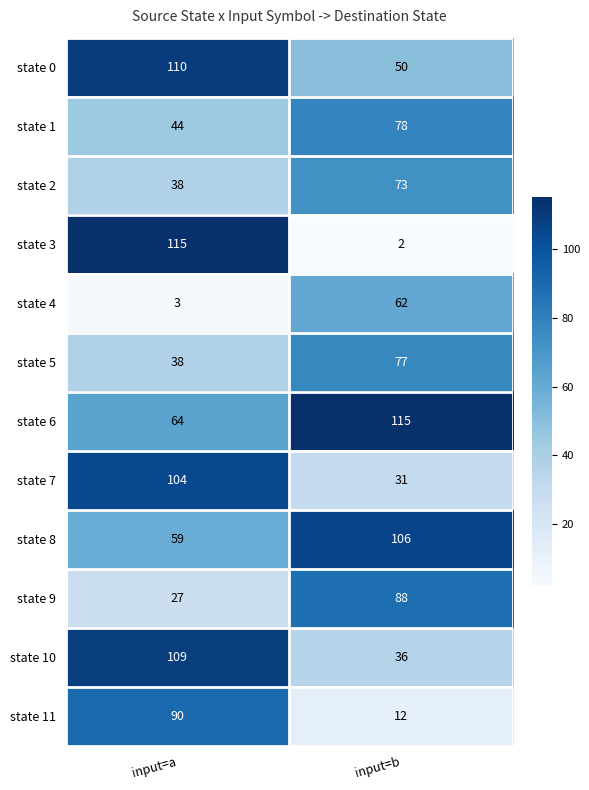

Reading left to right, what are all the values shown in this chart?

state 0: input=a=110	input=b=50
state 1: input=a=44	input=b=78
state 2: input=a=38	input=b=73
state 3: input=a=115	input=b=2
state 4: input=a=3	input=b=62
state 5: input=a=38	input=b=77
state 6: input=a=64	input=b=115
state 7: input=a=104	input=b=31
state 8: input=a=59	input=b=106
state 9: input=a=27	input=b=88
state 10: input=a=109	input=b=36
state 11: input=a=90	input=b=12